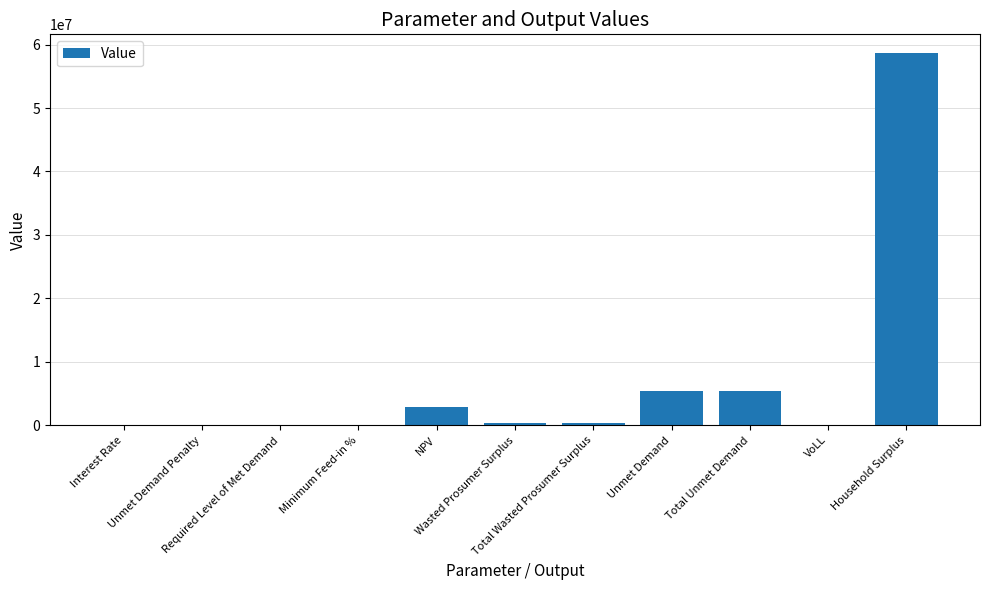

What is the greatest value displayed?

58675881.3